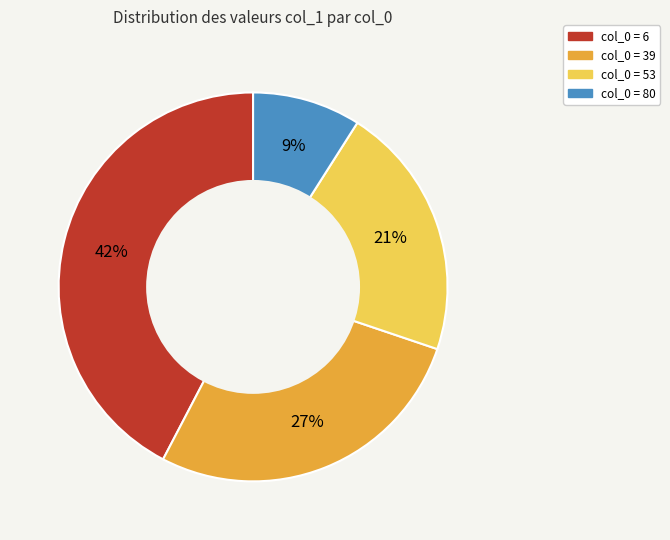

Is there any slice that represents more than half of the pie?

No